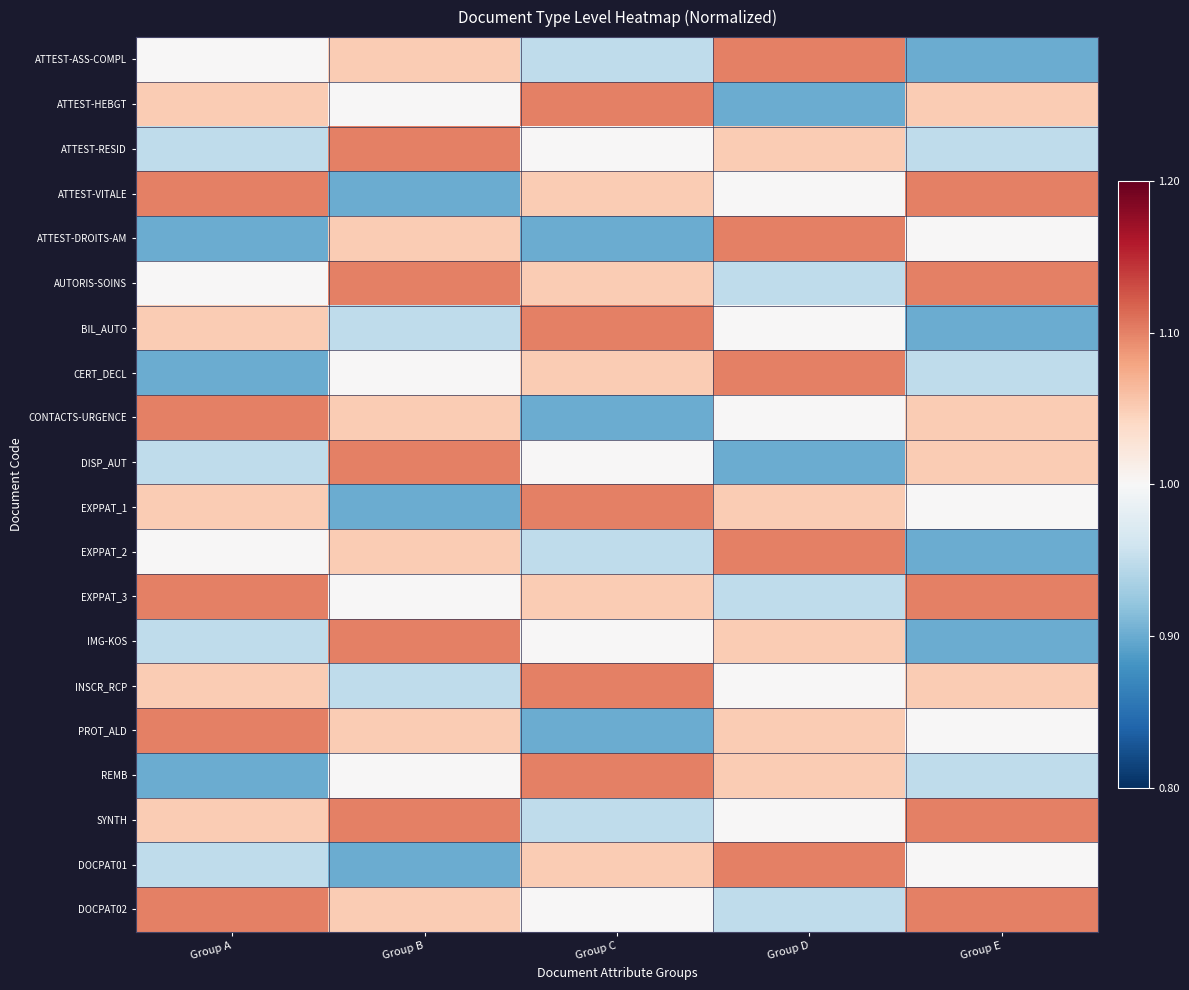

Reading left to right, list all the values displayed in this chart.

ATTEST-ASS-COMPL: Group A=1.0	Group B=1.1	Group C=0.9	Group D=1.1	Group E=0.9
ATTEST-HEBGT: Group A=1.1	Group B=1.0	Group C=1.1	Group D=0.9	Group E=1.1
ATTEST-RESID: Group A=0.9	Group B=1.1	Group C=1.0	Group D=1.1	Group E=0.9
ATTEST-VITALE: Group A=1.1	Group B=0.9	Group C=1.1	Group D=1.0	Group E=1.1
ATTEST-DROITS-AM: Group A=0.9	Group B=1.1	Group C=0.9	Group D=1.1	Group E=1.0
AUTORIS-SOINS: Group A=1.0	Group B=1.1	Group C=1.1	Group D=0.9	Group E=1.1
BIL_AUTO: Group A=1.1	Group B=0.9	Group C=1.1	Group D=1.0	Group E=0.9
CERT_DECL: Group A=0.9	Group B=1.0	Group C=1.1	Group D=1.1	Group E=0.9
CONTACTS-URGENCE: Group A=1.1	Group B=1.1	Group C=0.9	Group D=1.0	Group E=1.1
DISP_AUT: Group A=0.9	Group B=1.1	Group C=1.0	Group D=0.9	Group E=1.1
EXPPAT_1: Group A=1.1	Group B=0.9	Group C=1.1	Group D=1.1	Group E=1.0
EXPPAT_2: Group A=1.0	Group B=1.1	Group C=0.9	Group D=1.1	Group E=0.9
EXPPAT_3: Group A=1.1	Group B=1.0	Group C=1.1	Group D=0.9	Group E=1.1
IMG-KOS: Group A=0.9	Group B=1.1	Group C=1.0	Group D=1.1	Group E=0.9
INSCR_RCP: Group A=1.1	Group B=0.9	Group C=1.1	Group D=1.0	Group E=1.1
PROT_ALD: Group A=1.1	Group B=1.1	Group C=0.9	Group D=1.1	Group E=1.0
REMB: Group A=0.9	Group B=1.0	Group C=1.1	Group D=1.1	Group E=0.9
SYNTH: Group A=1.1	Group B=1.1	Group C=0.9	Group D=1.0	Group E=1.1
DOCPAT01: Group A=0.9	Group B=0.9	Group C=1.1	Group D=1.1	Group E=1.0
DOCPAT02: Group A=1.1	Group B=1.1	Group C=1.0	Group D=0.9	Group E=1.1